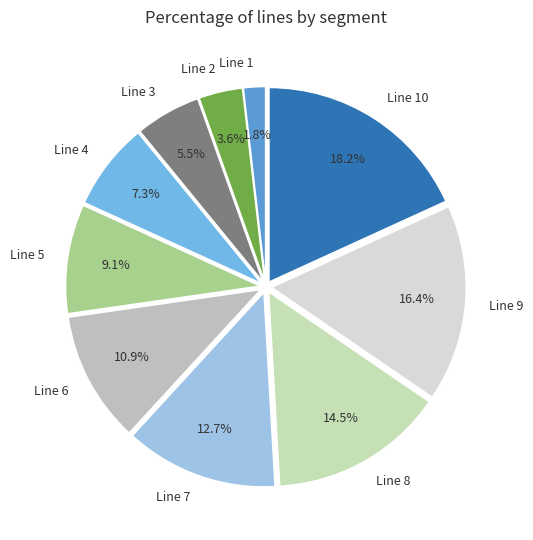

The Line 8 slice represents 28% of the pie. True or false?

False